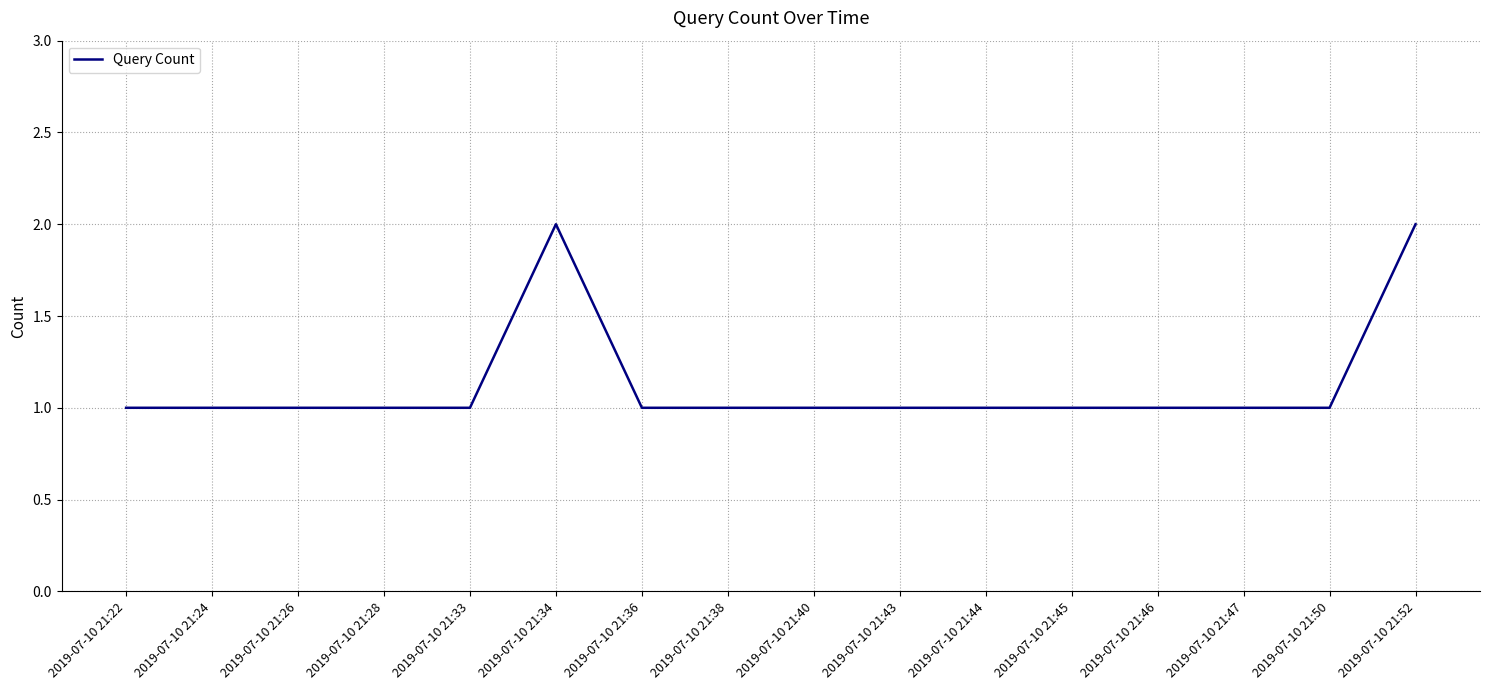

Approximately how many times larger is the value at 2019-07-10 21:33 compared to 2019-07-10 21:28?

1.0